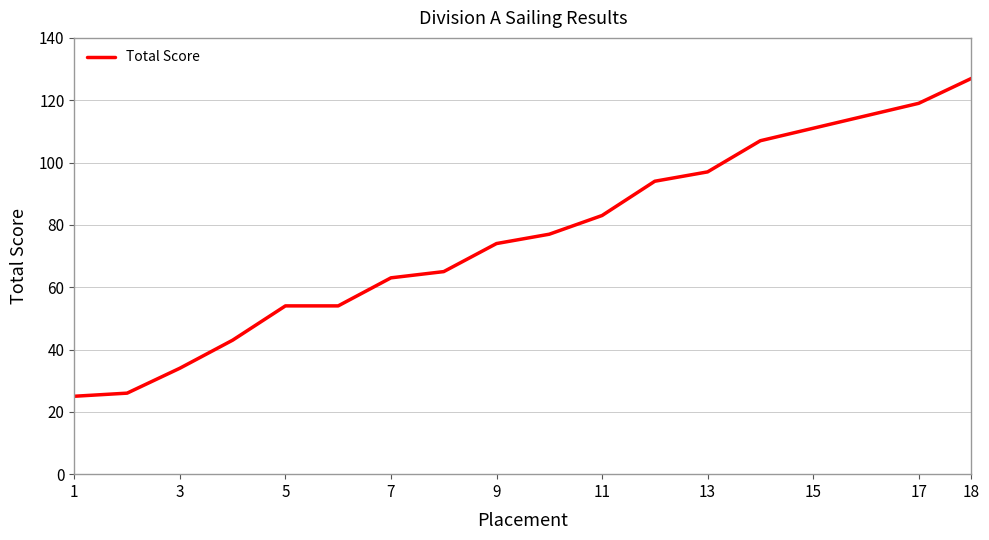

What is the smallest value displayed?

25